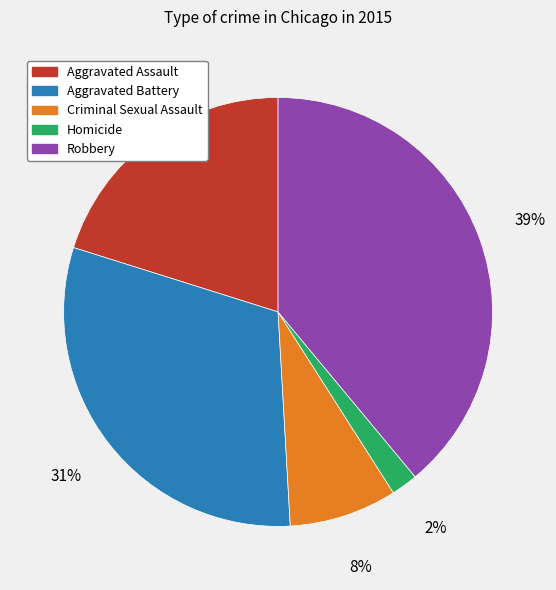

Does Homicide account for over 50% of the chart?

No